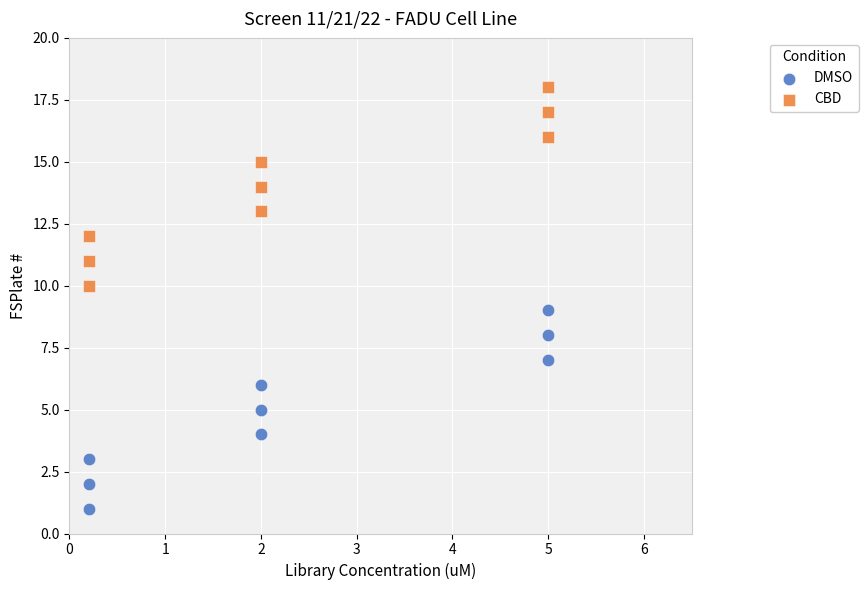

Across all data points, what is the range of Y values (max minus min)?

17